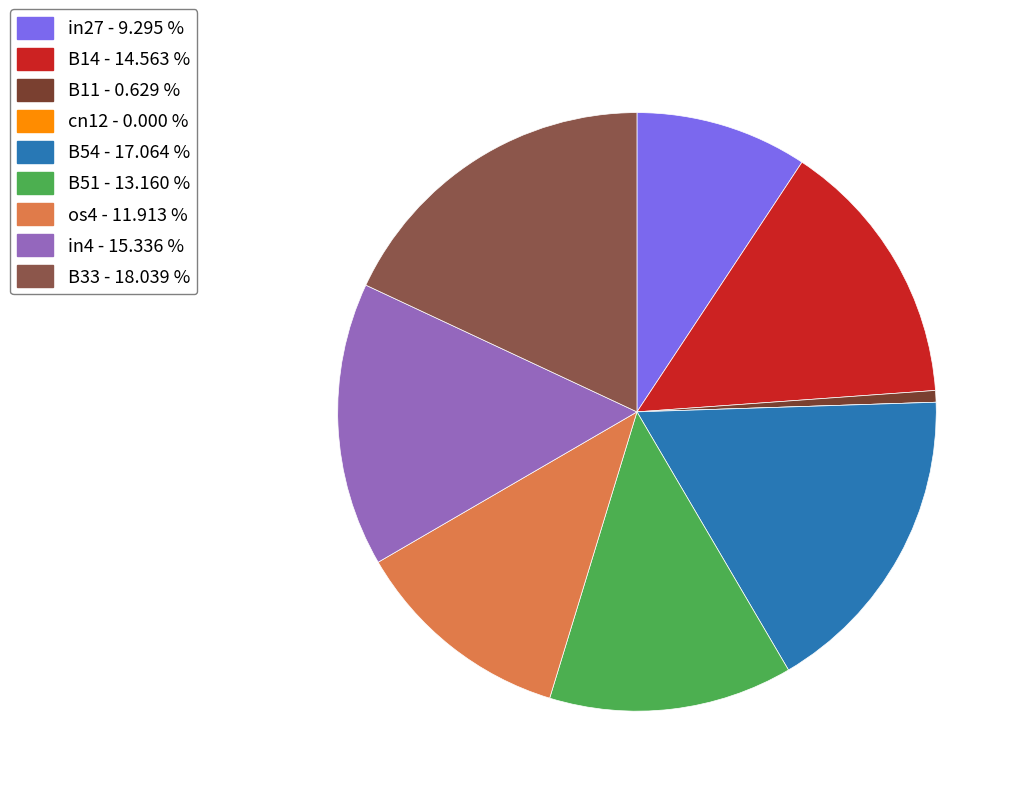

Is B51 the majority of the pie?

No